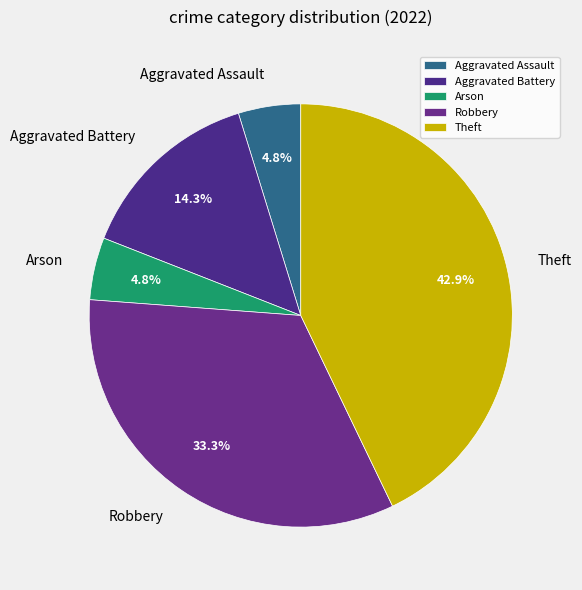

How many segments does this pie chart have?

5